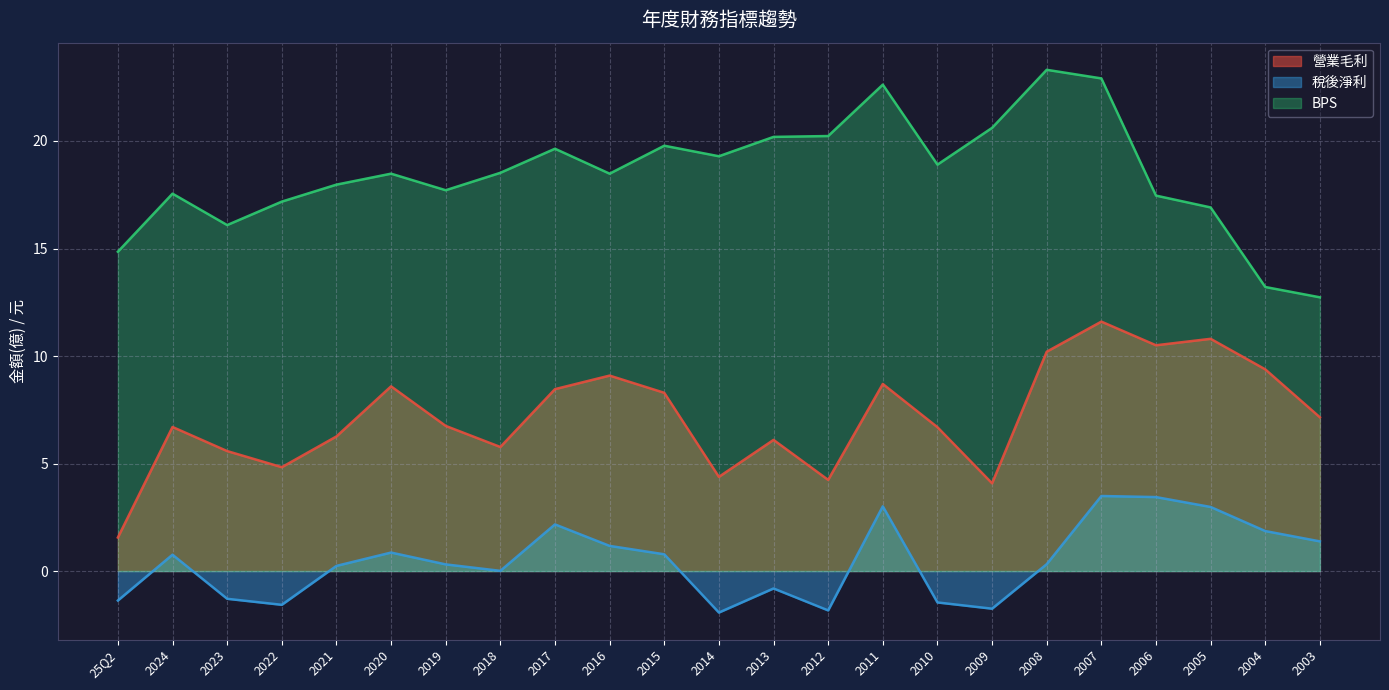

What is the difference between the highest and lowest values at 2017?

17.5